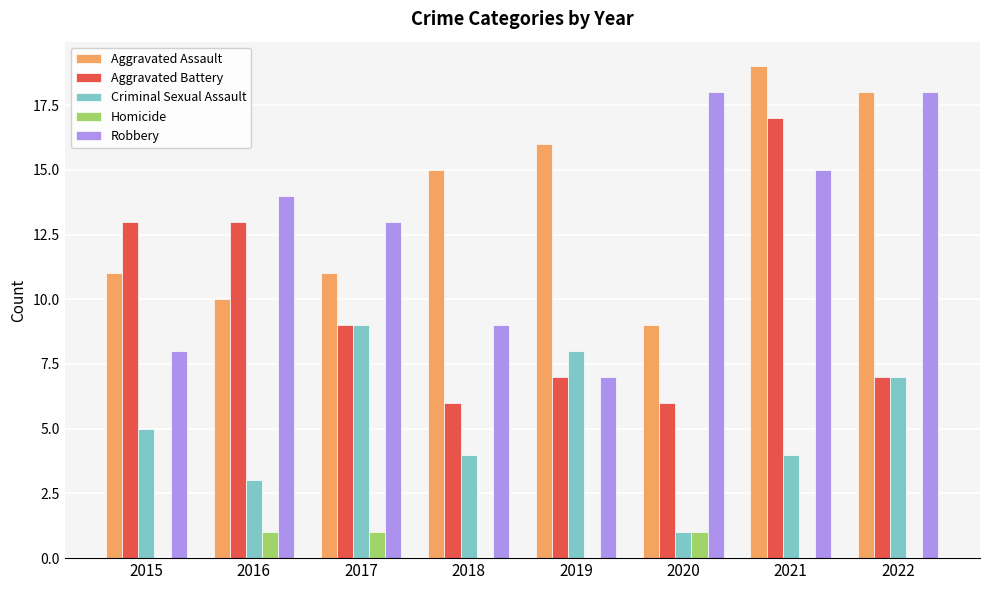

What is the spread (max minus min) of values at 2015?

13